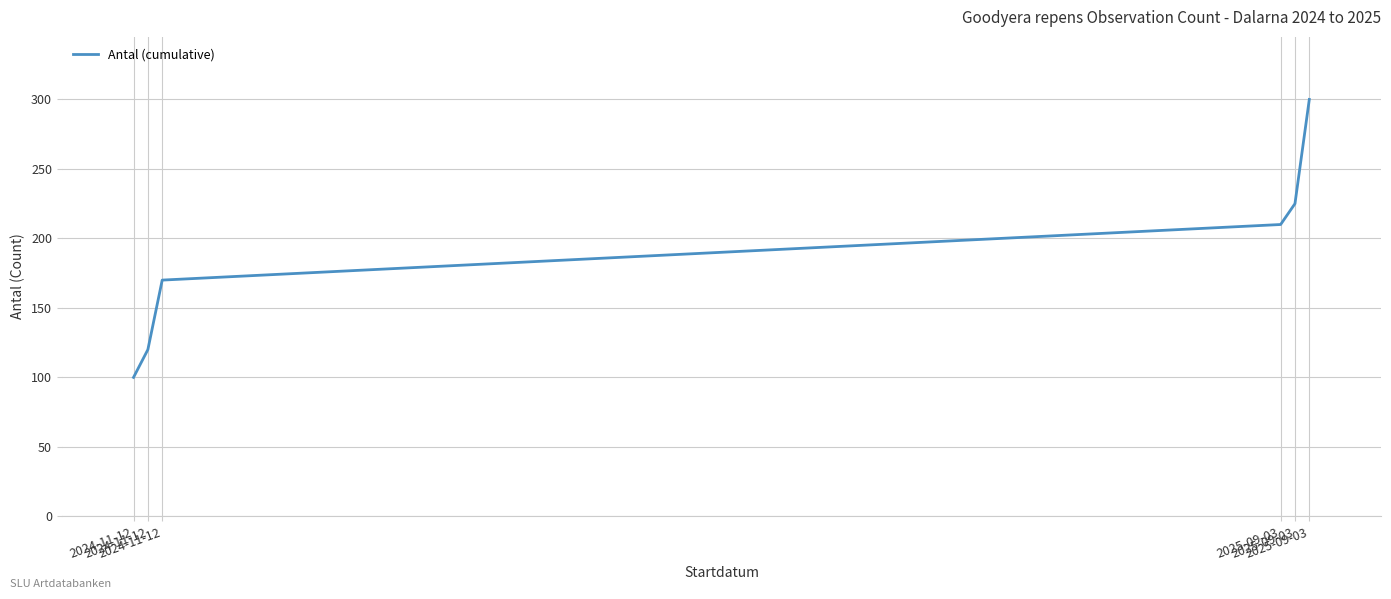

Is it true that the value at 2025-09-03 is 72?

False